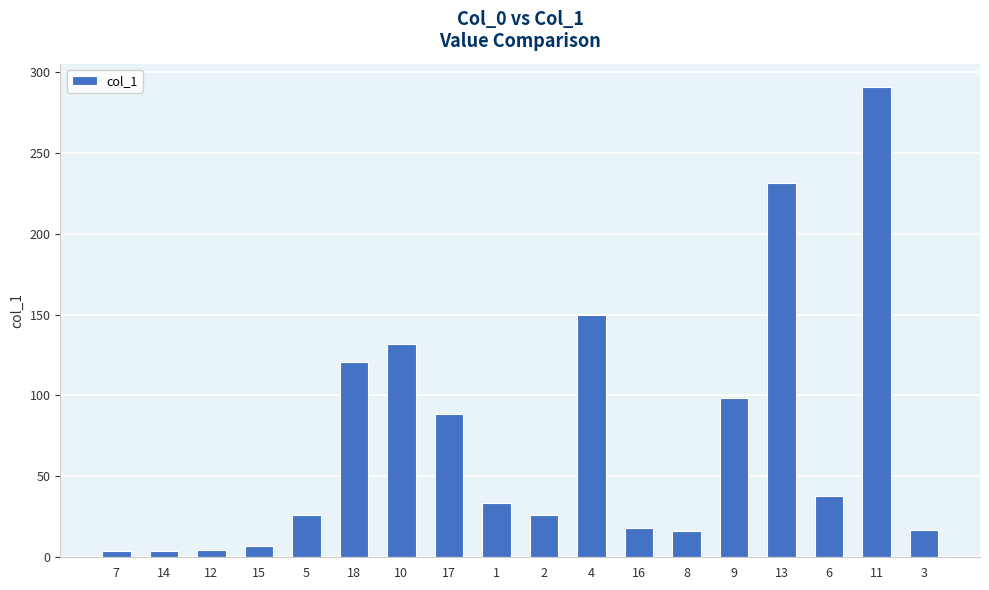

What is the difference between the second highest and minimum values?

227.3